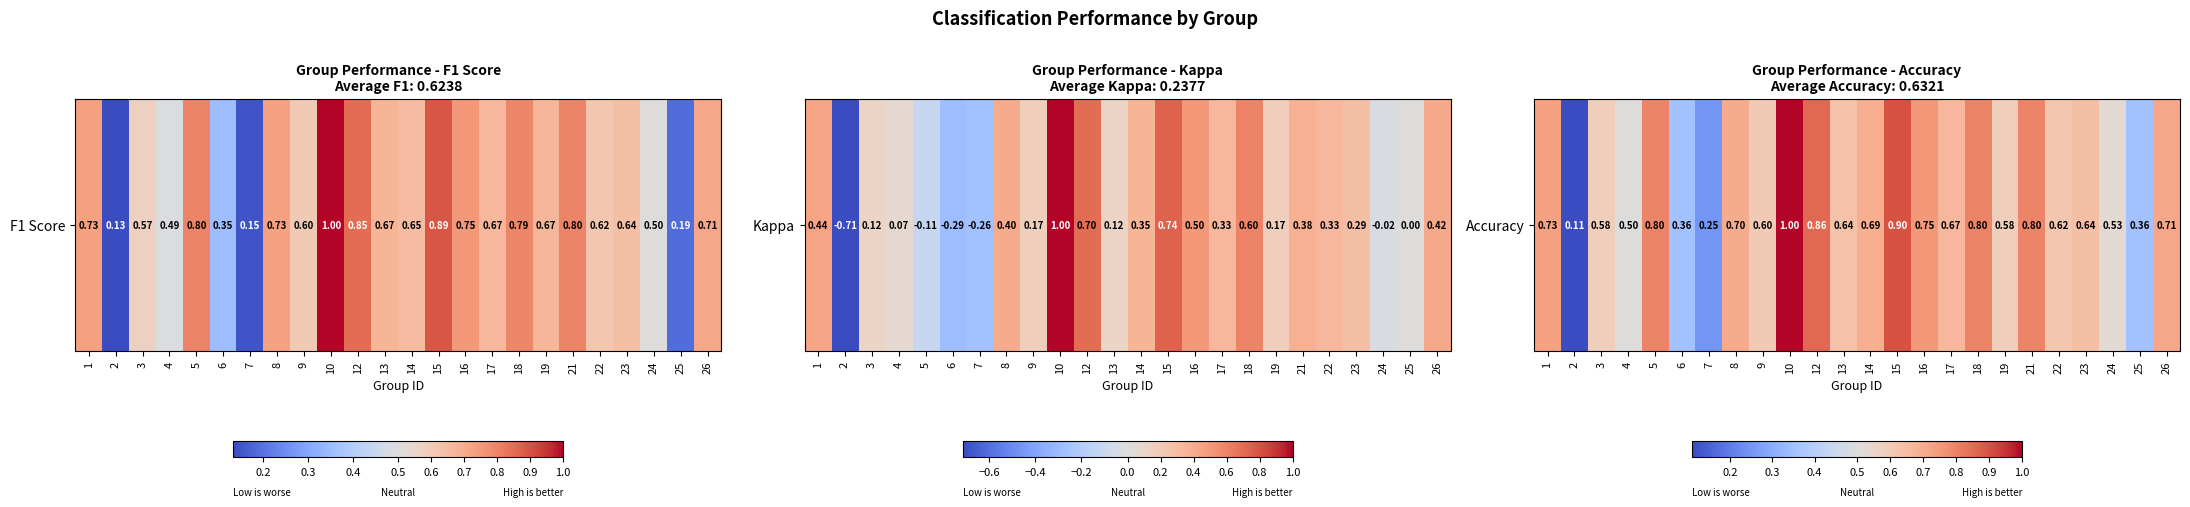

Rank the categories by value from highest to lowest.

10, 15, 12, 5, 18, 21, 16, 1, 26, 8, 14, 17, 23, 13, 22, 9, 3, 19, 24, 4, 6, 25, 7, 2